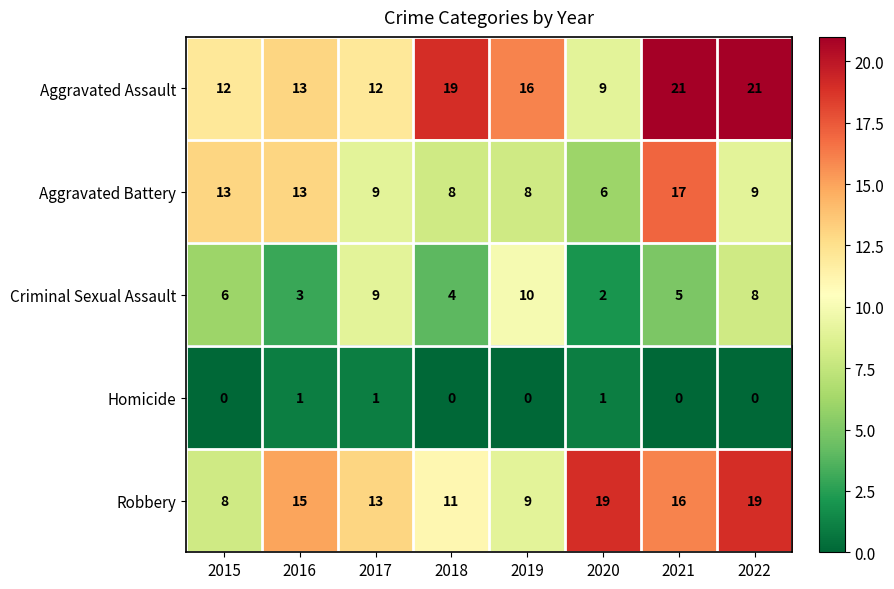

Count the number of categories in the chart.

8